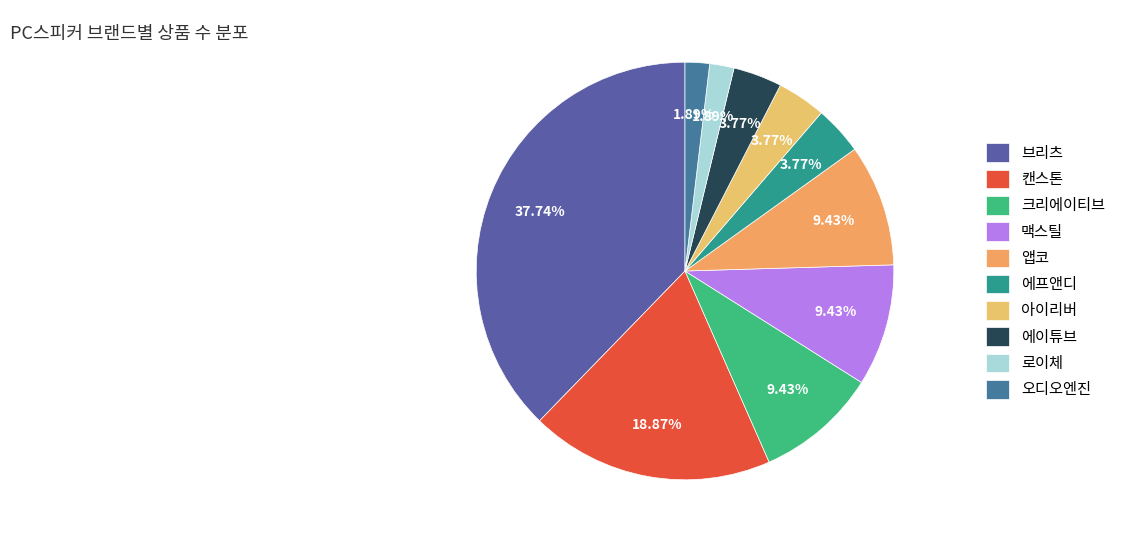

To the nearest percent, what percentage of the pie is 앱코?

9%